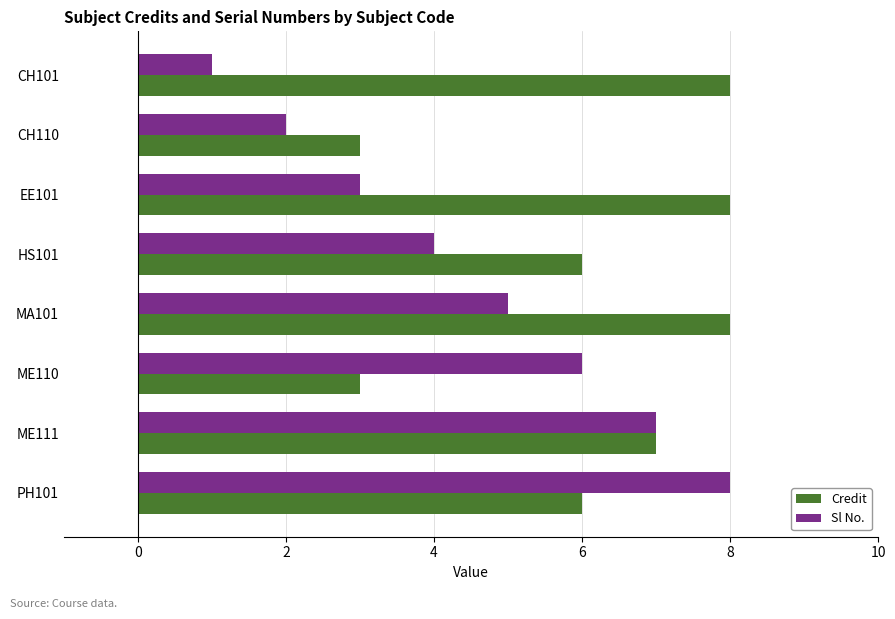

True or false: Sl No. has a value of 3 at PH101.

False